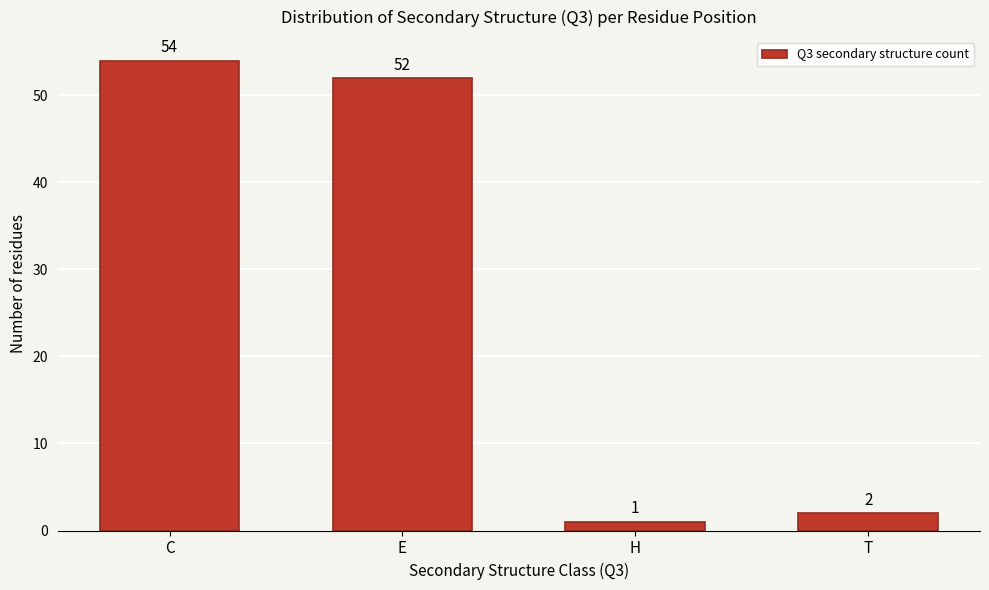

Reading left to right, what are all the values shown in this chart?

54	52	1	2